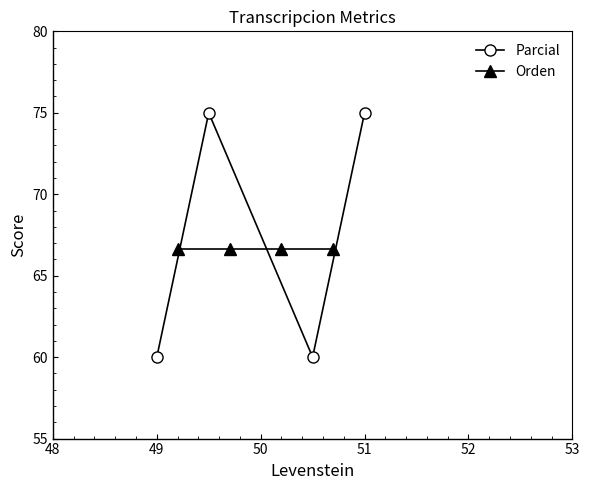

The value of Parcial at 51 is 75. True or false?

True